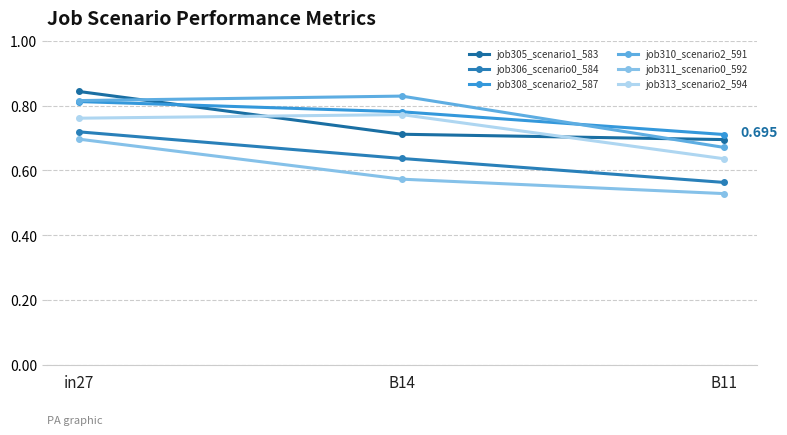

Is the value of job308_scenario2_587 at B14 greater than the value of job313_scenario2_594 at B11?

Yes